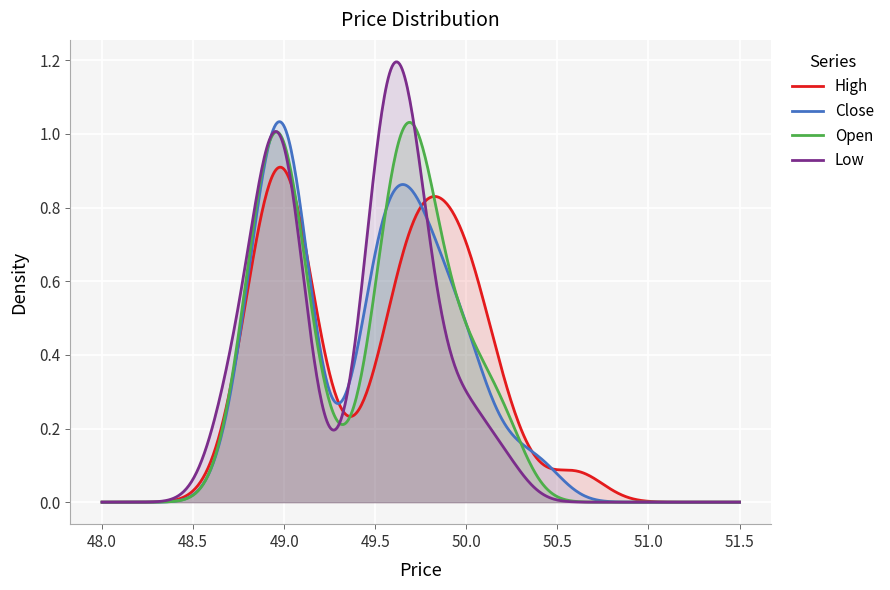

Which series has the widest spread of values?

Low